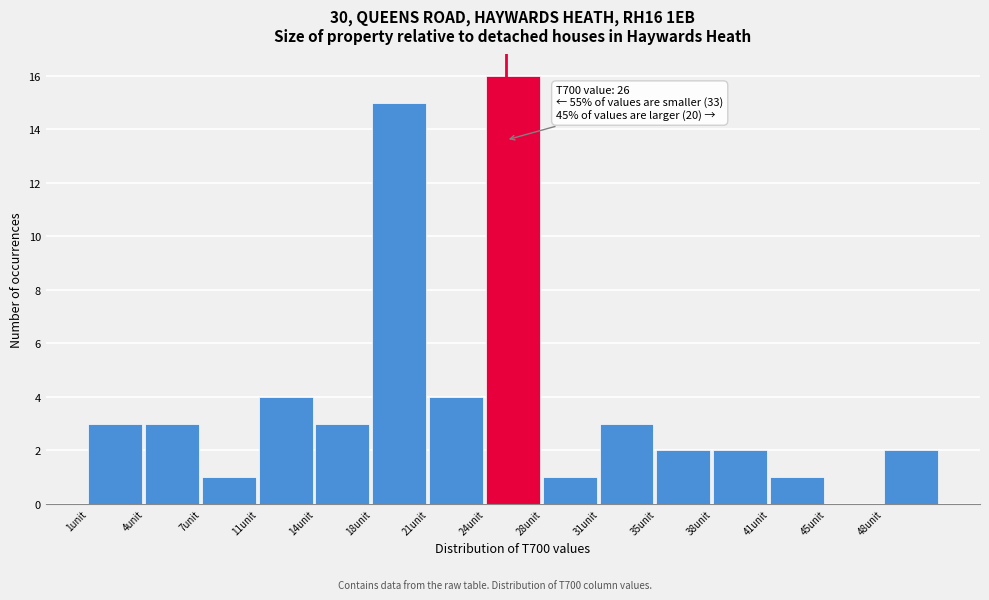

Reading left to right, what are all the values shown in this chart?

1unit=3	4unit=3	7unit=1	11unit=4	14unit=3	18unit=15	21unit=4	24unit=16	28unit=1	31unit=3	35unit=2	38unit=2	41unit=1	45unit=0	48unit=2